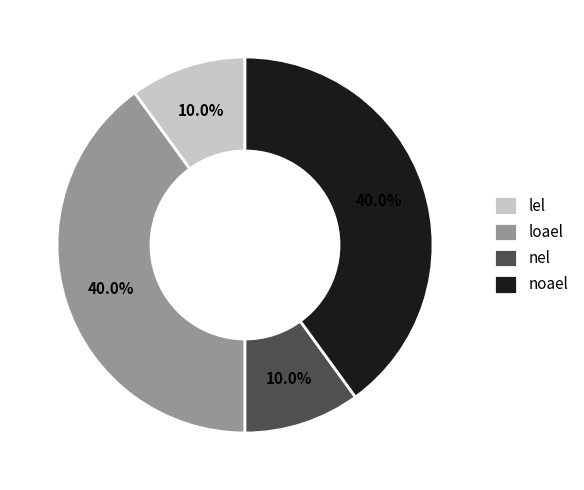

Is there any slice that represents more than half of the pie?

No